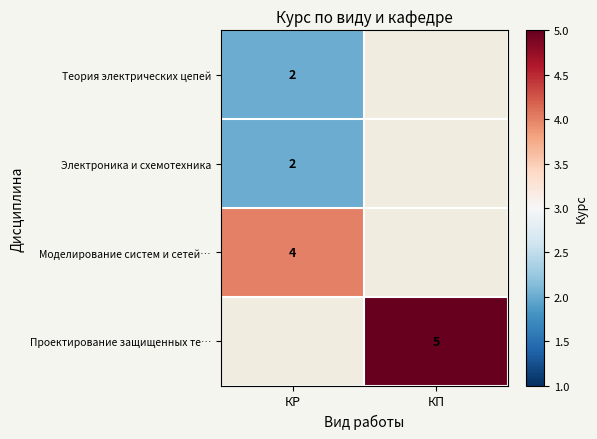

The Электроника и схемотехника series shows 1 at КР. True or false?

False